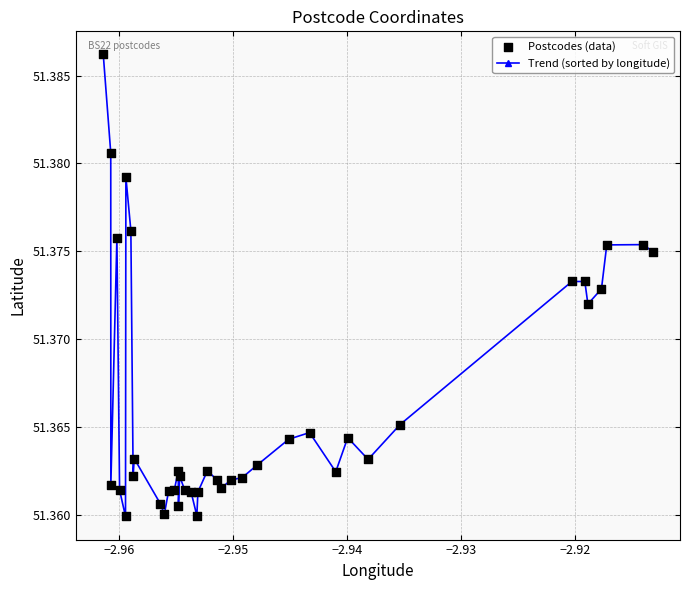

What is the sum of all values?

2054.7